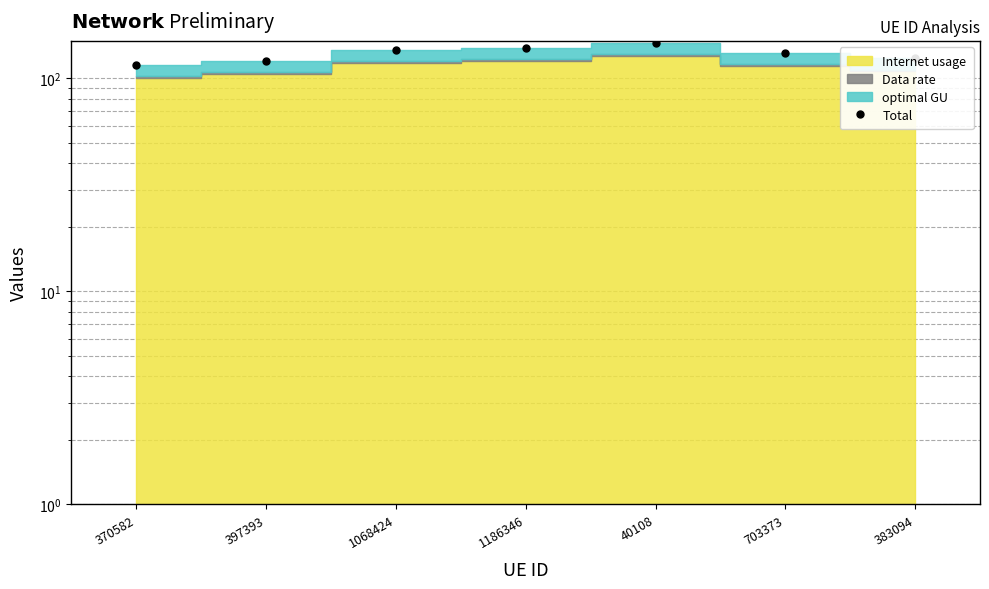

Which label corresponds to the largest value in the chart?

40108